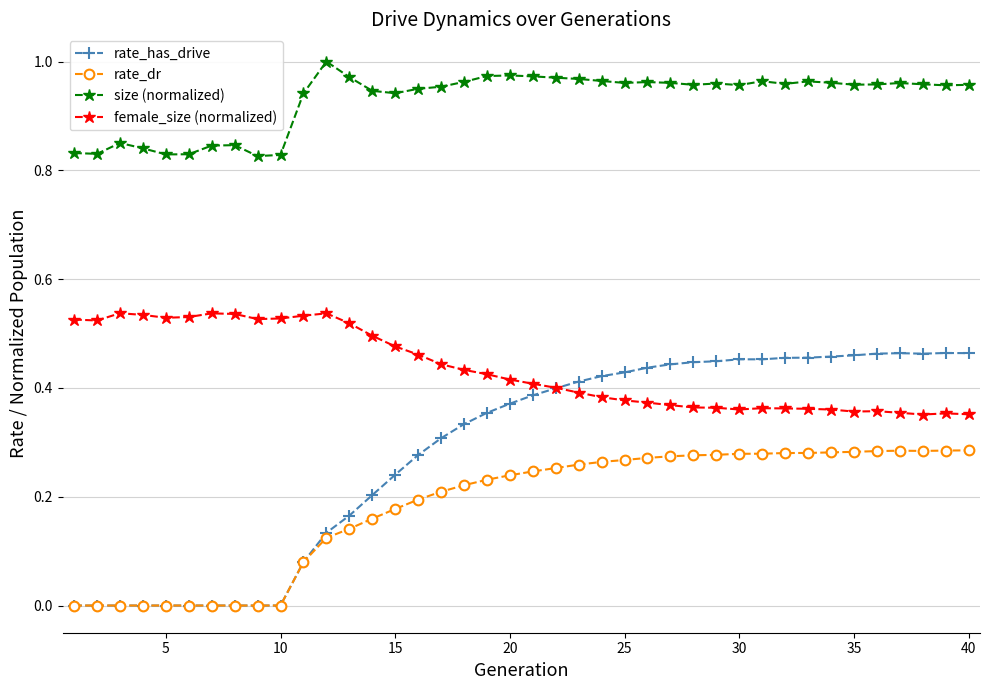

How many distinct data groups are displayed?

4